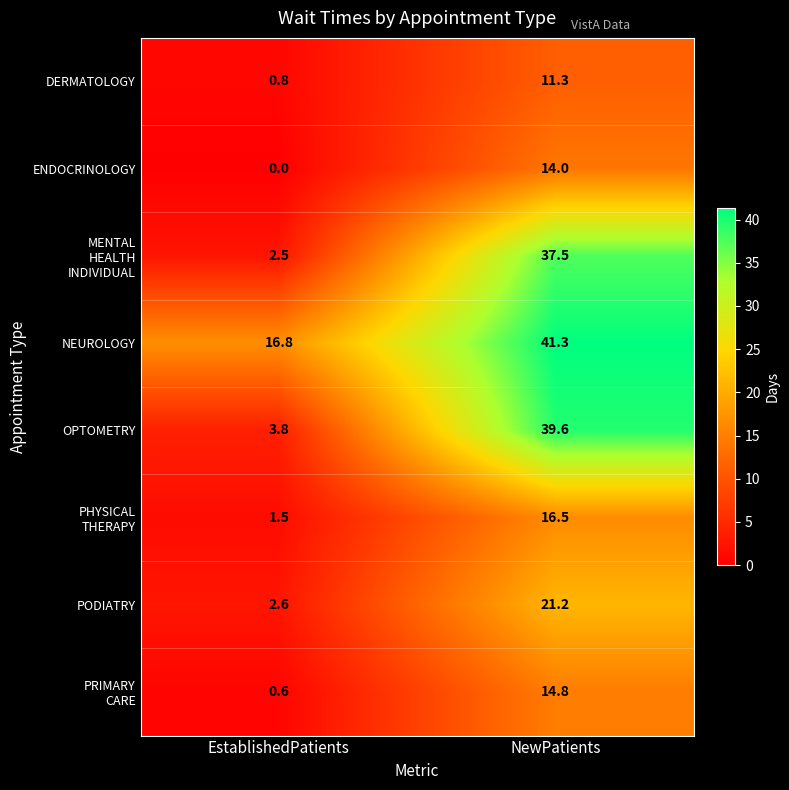

Which series has the widest spread of values?

OPTOMETRY